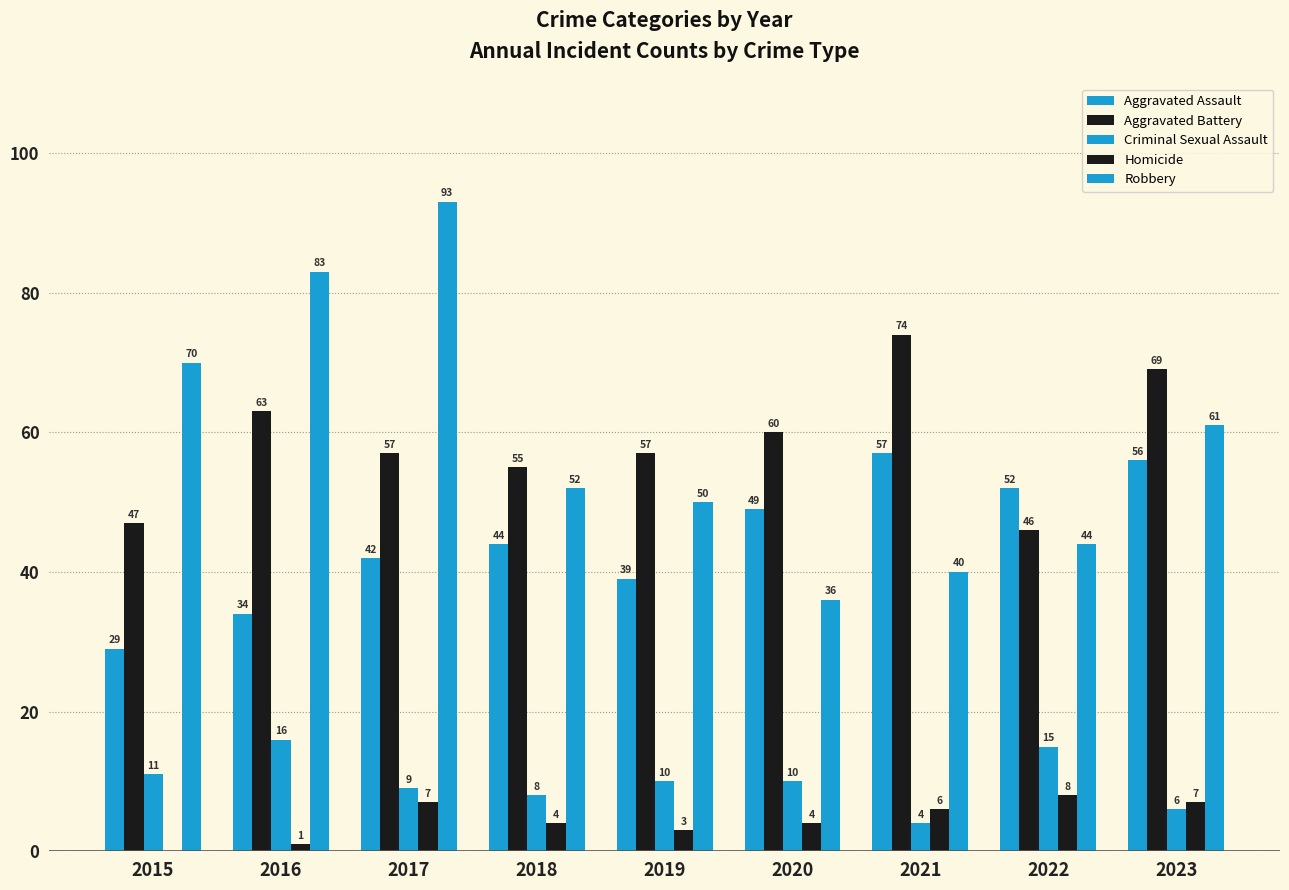

Is the value of Aggravated Assault at 2019 greater than the value of Robbery at 2015?

No